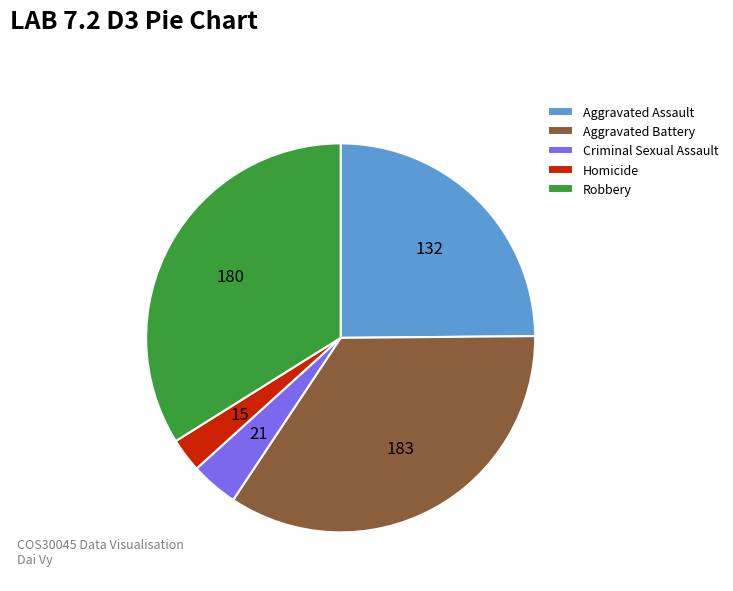

Do Aggravated Assault and Homicide together represent more than half of the pie?

No